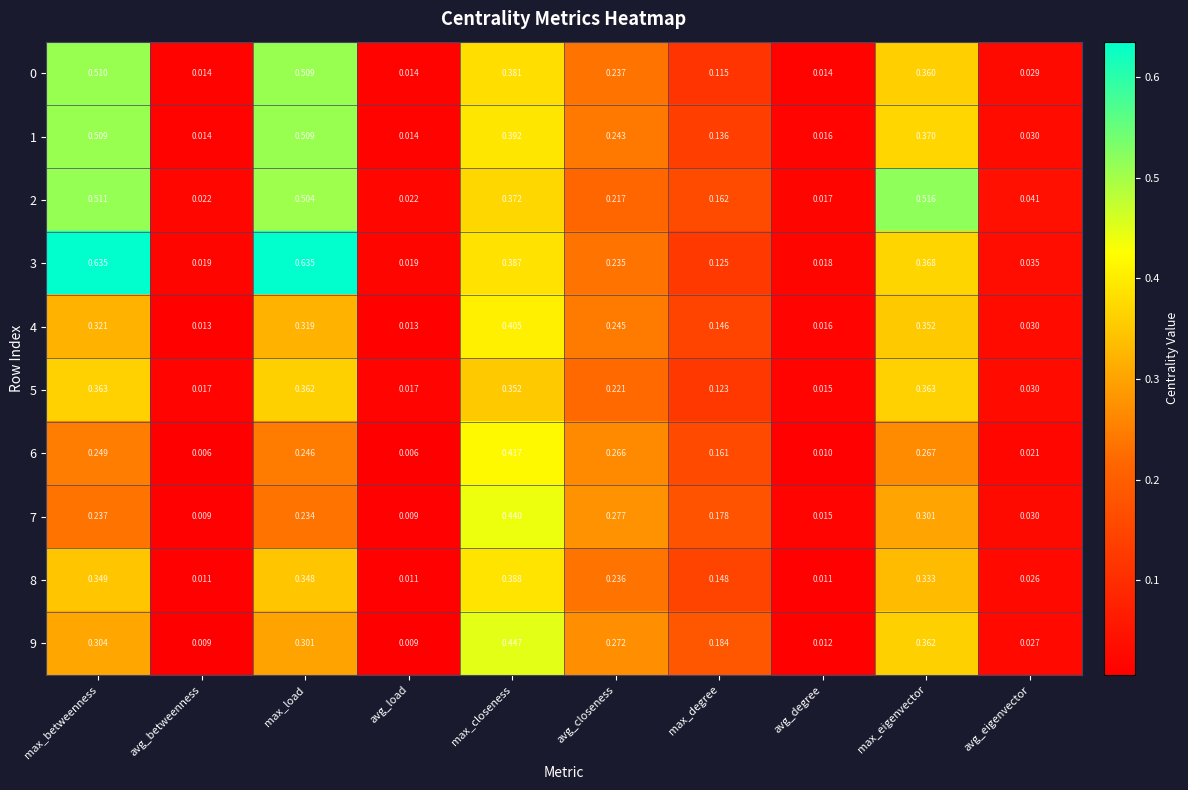

Is the value of 1 at max_degree greater than the value of 4 at avg_degree?

Yes